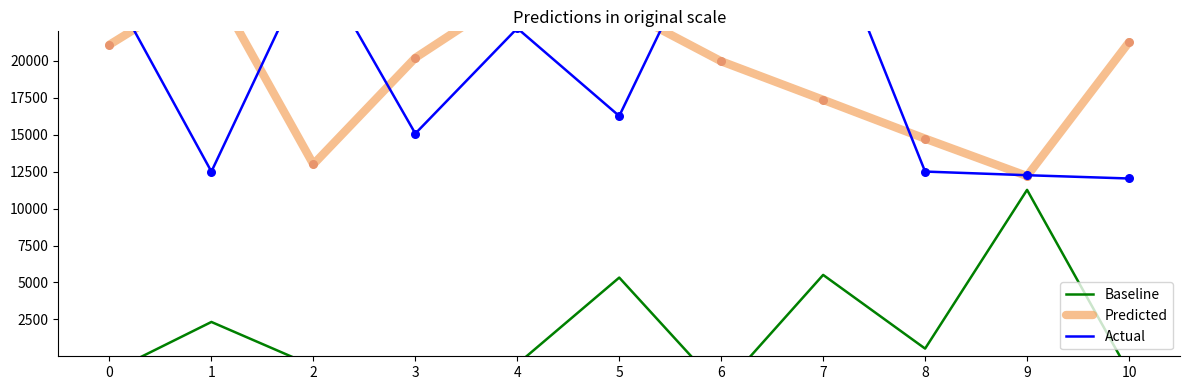

Which series has the largest Y range (max minus min)?

Actual